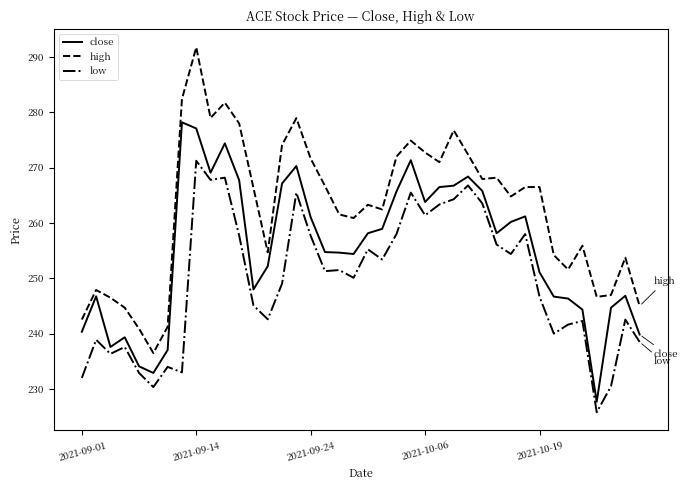

True or false: low and high intersect in this chart.

False